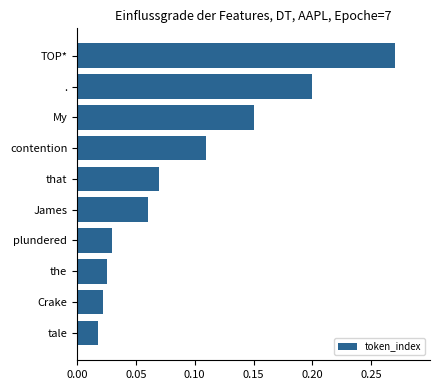

What is the difference between the second highest and second lowest values?

0.2